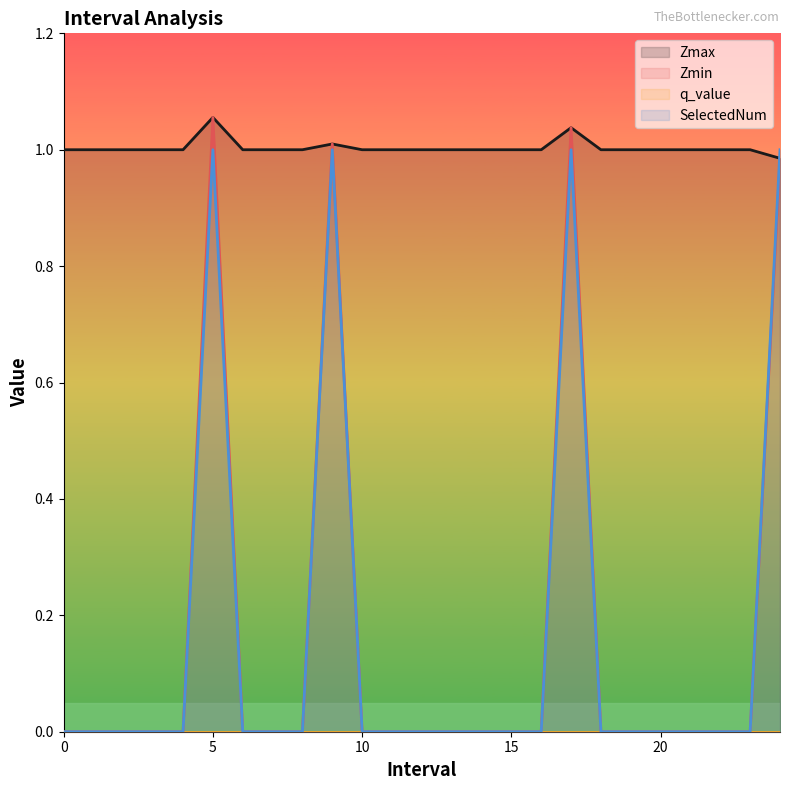

Which series has the largest range (max minus min)?

Zmin